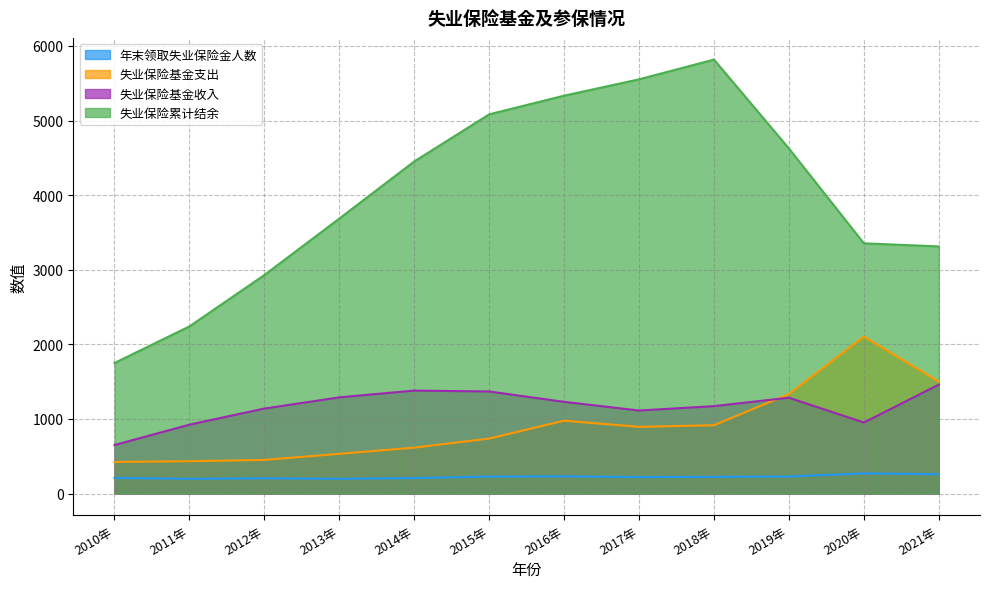

Reading left to right, what are all the values shown in this chart?

年末领取失业保险金人数: 209.1	197.0	204.0	197.0	207.2	226.8	230.4	220.2	223.1	228.3	270.0	258.8
失业保险基金支出: 423.3	432.8	450.6	531.6	614.7	736.4	976.1	893.8	915.3	1333.2	2103.0	1500.0
失业保险基金收入: 649.8	923.1	1138.9	1288.9	1379.8	1367.8	1228.9	1112.6	1171.1	1284.2	951.5	1459.6
失业保险累计结余: 1749.8	2240.2	2929.0	3685.9	4451.5	5083.0	5333.3	5552.4	5817.0	4625.4	3354.1	3312.5